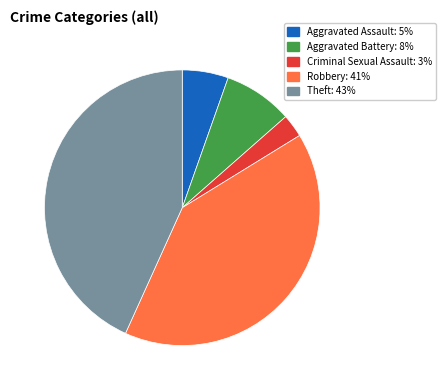

Which has a higher value, Aggravated Assault or Robbery?

Robbery